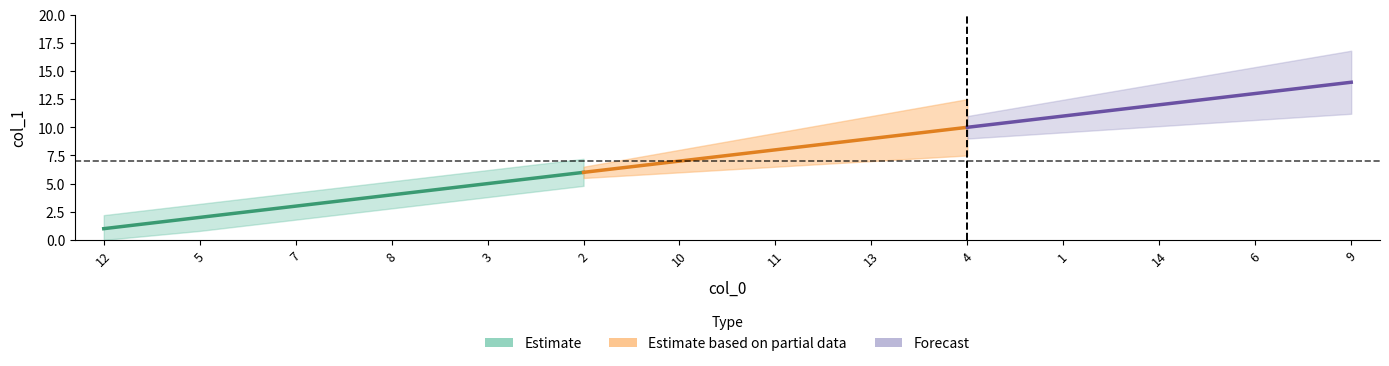

Reading right to left, extract all data points from this chart.

9=14	6=13	14=12	1=11	4=10	13=9	11=8	10=7	2=6	3=5	8=4	7=3	5=2	12=1